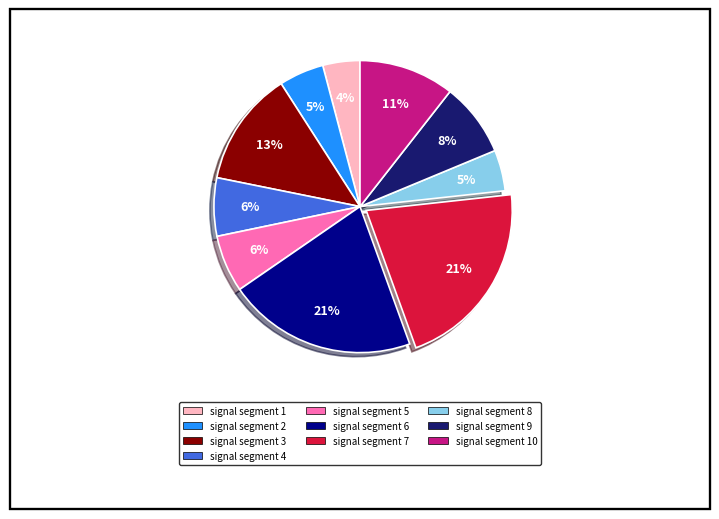

Is there any slice that represents more than half of the pie?

No